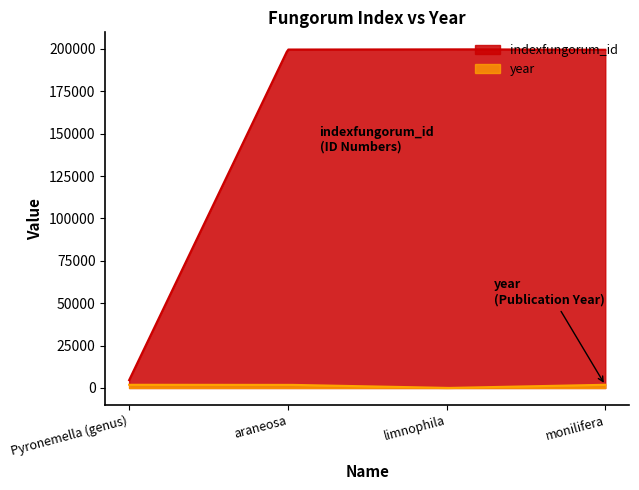

True or false: year and indexfungorum_id cross at least once.

False